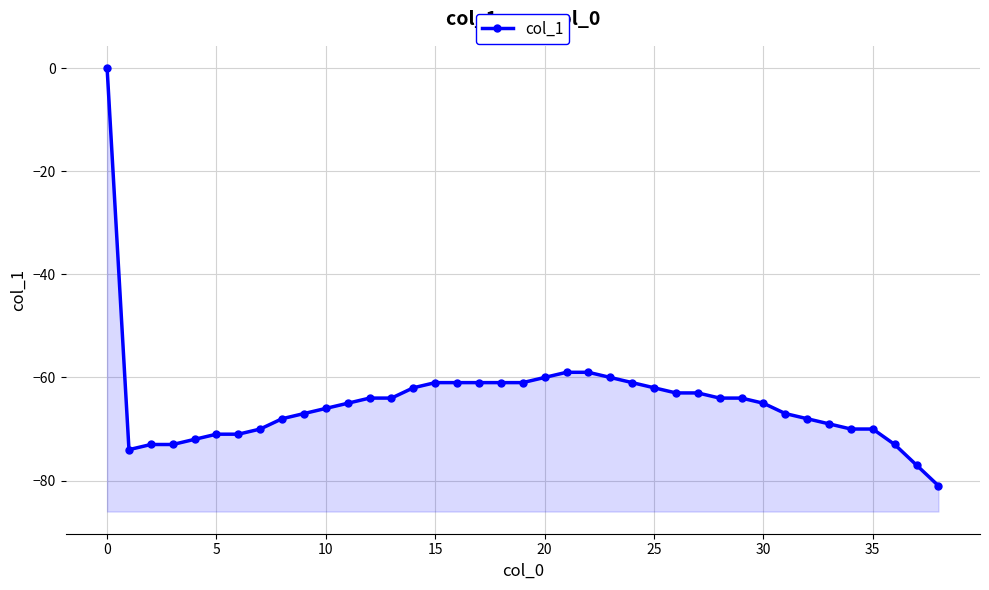

What is the sum of the values at 35 and 24?

-131